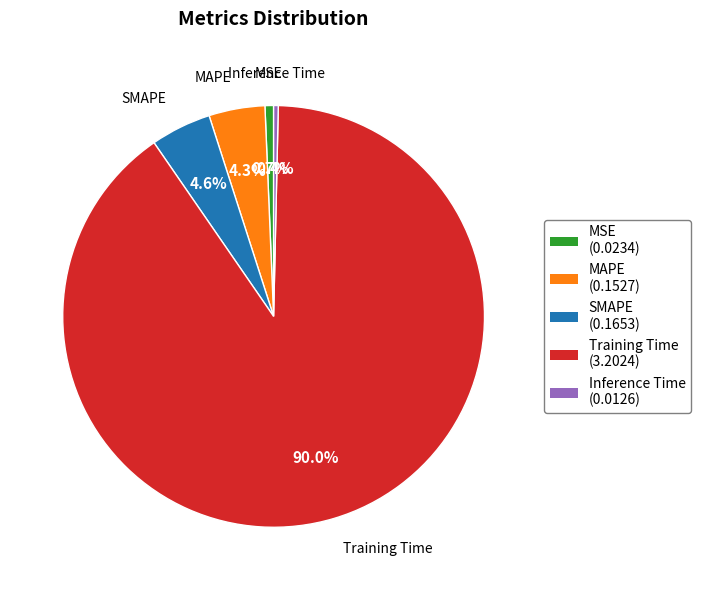

Is there any slice that represents more than half of the pie?

Yes